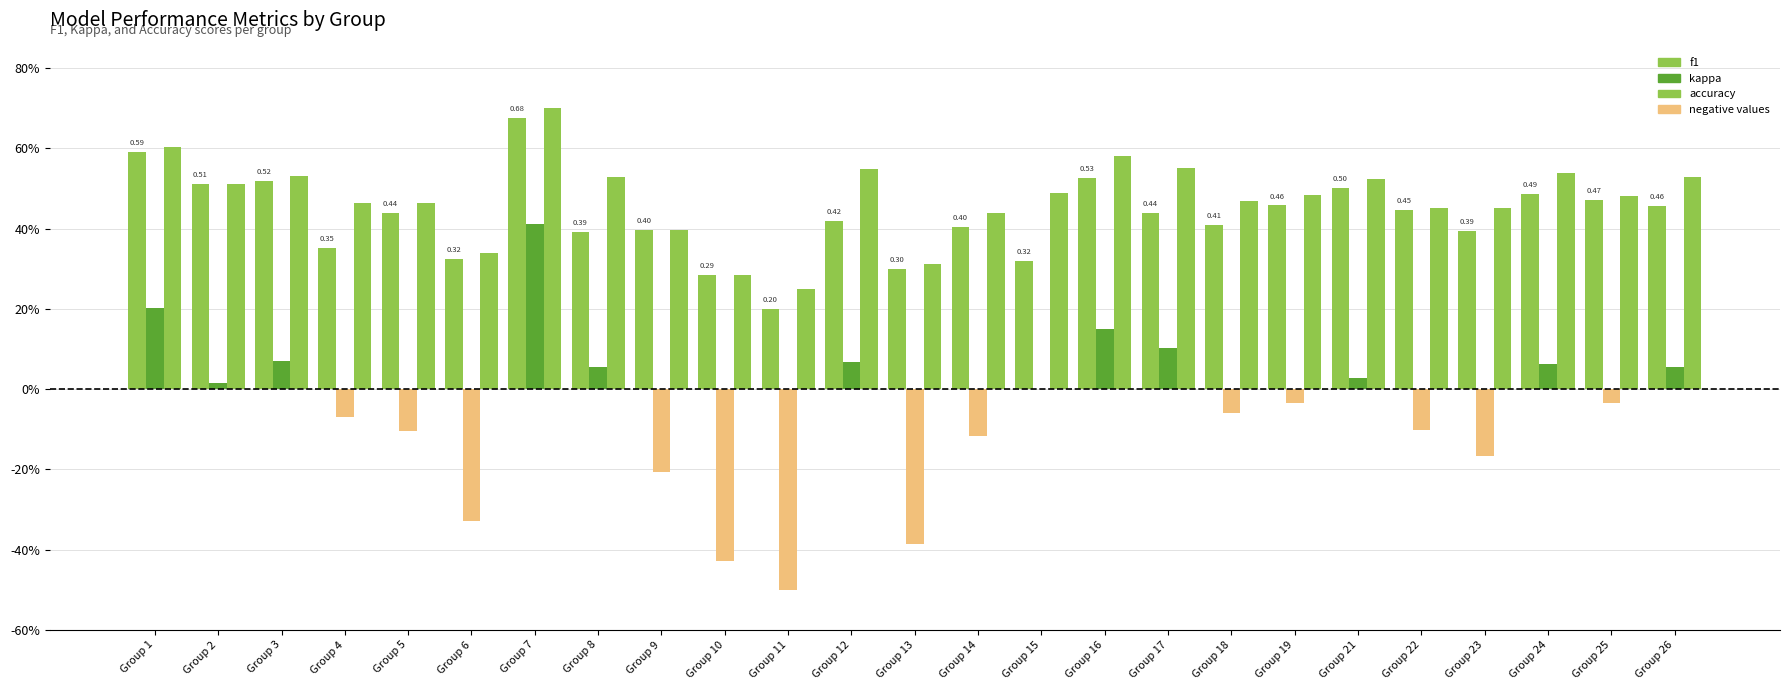

How many values in kappa are below zero?

13